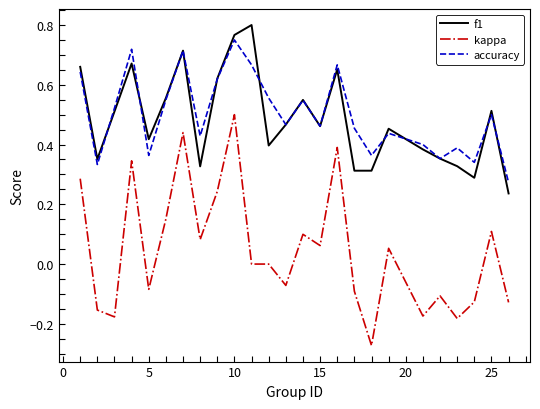

True or false: accuracy and kappa intersect in this chart.

False